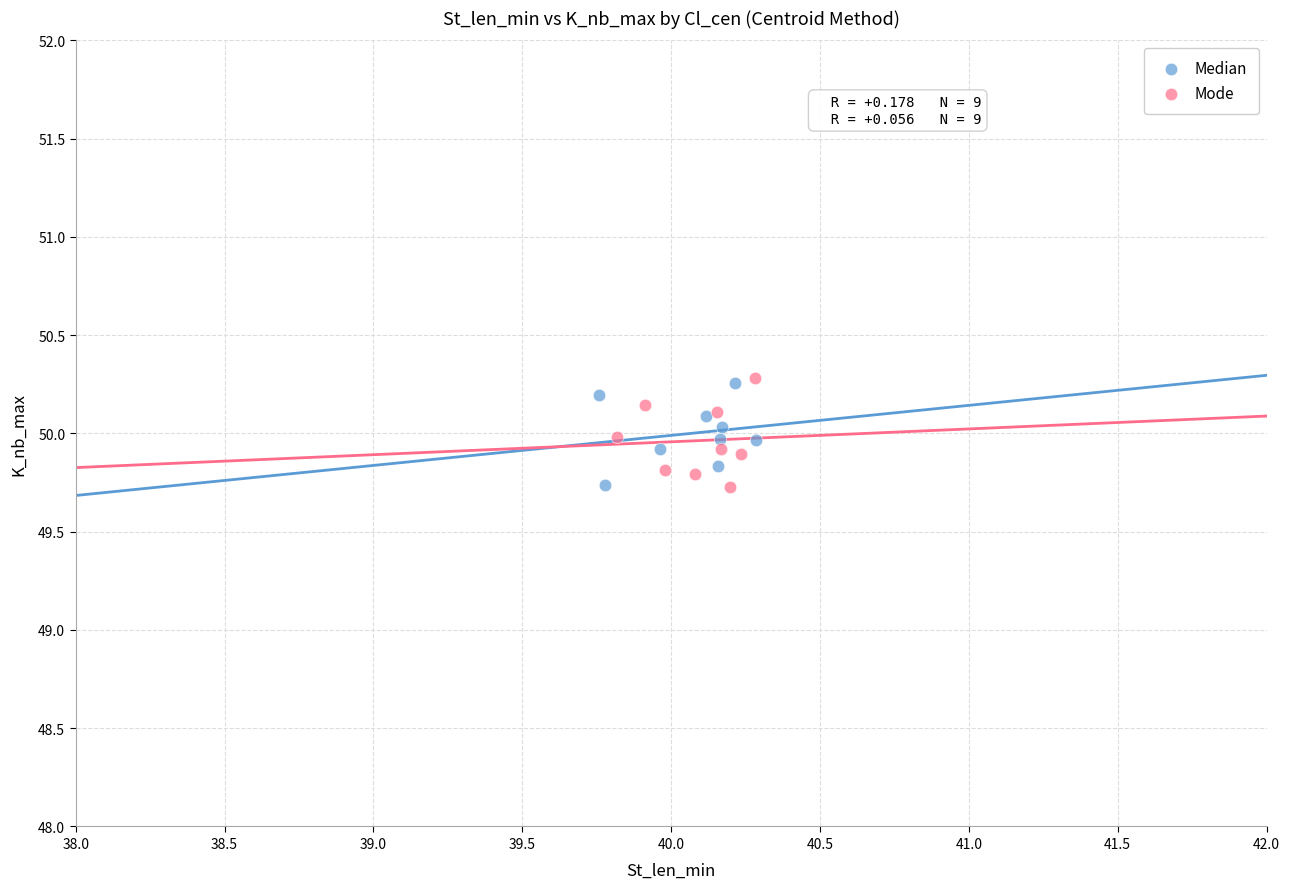

What are all the series names shown in the legend?

Median, Mode